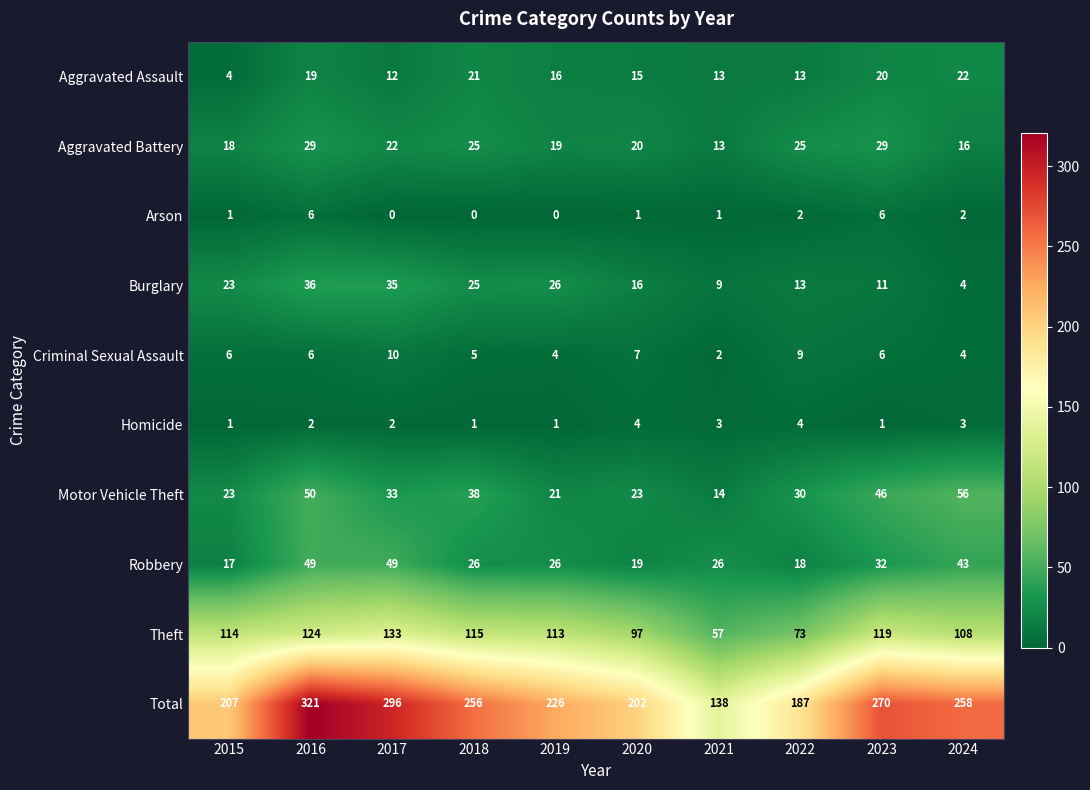

The Total series shows 296 at 2017. True or false?

True